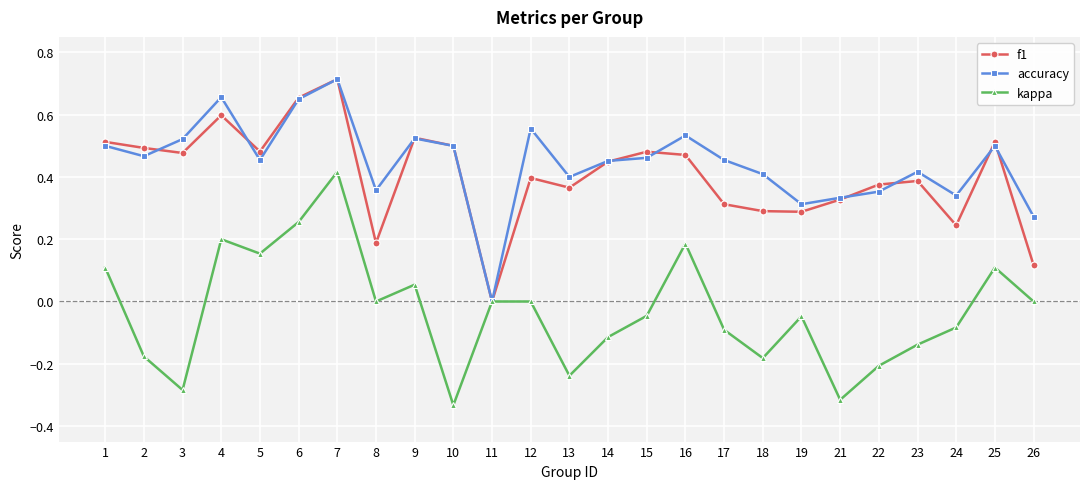

How many positive values does the f1 series have?

24